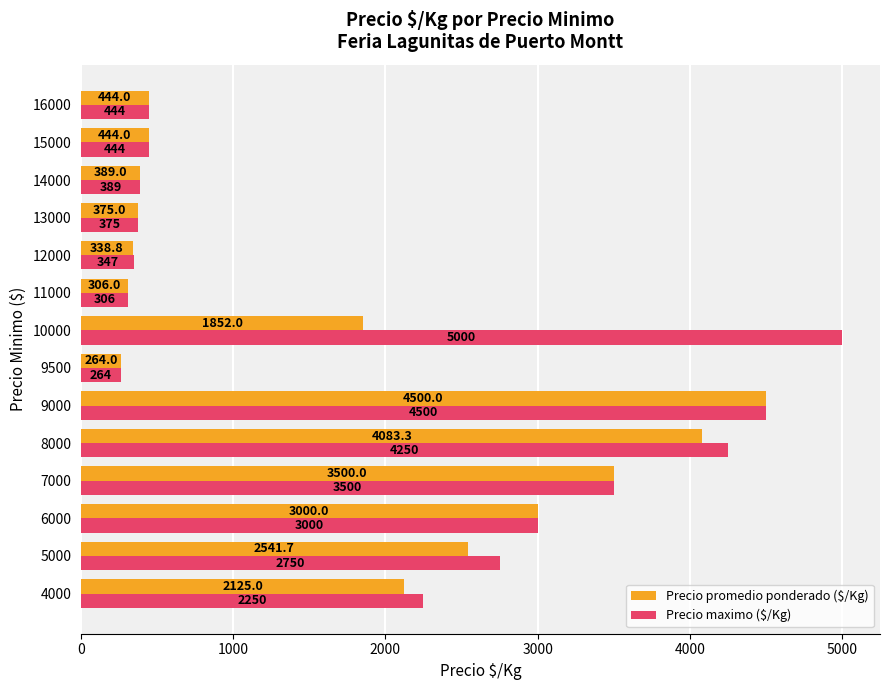

What is the average value of the Precio promedio ponderado ($/Kg) series?

1725.9